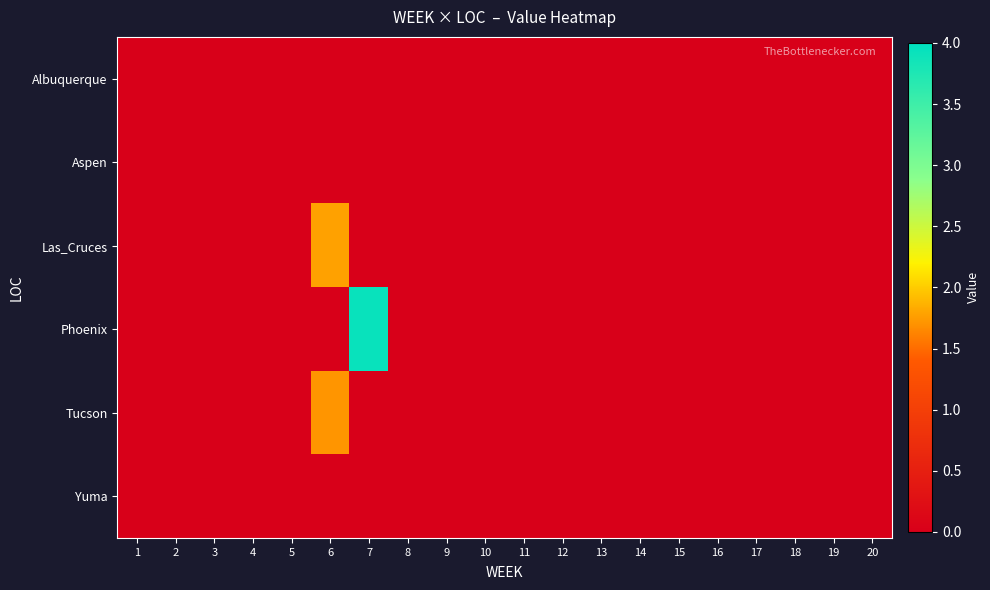

Which series has the largest total across all categories?

Phoenix